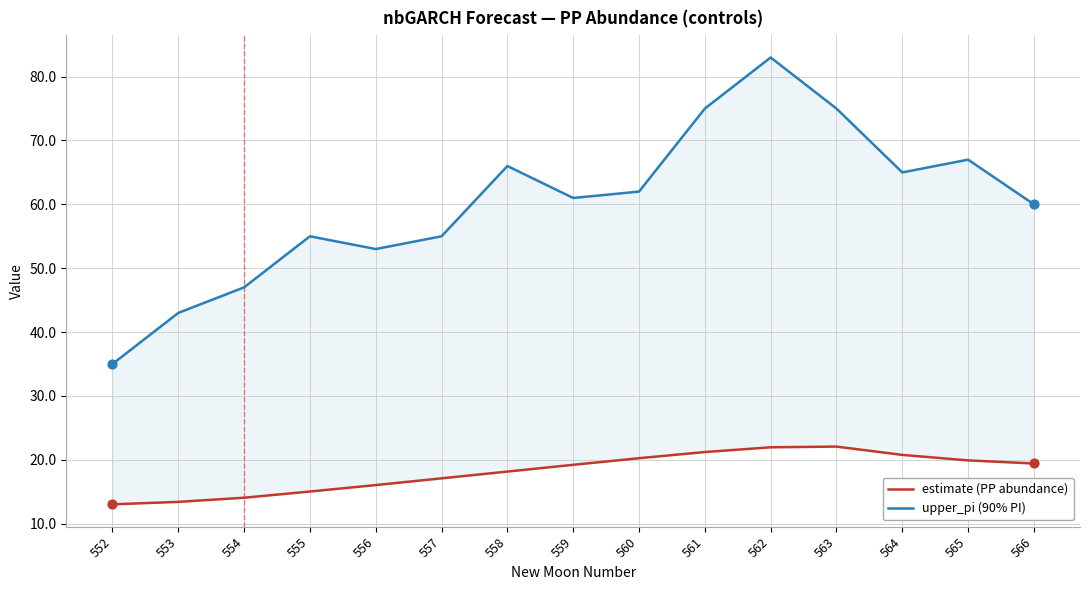

Which series contains the lowest Y value?

estimate (PP abundance)